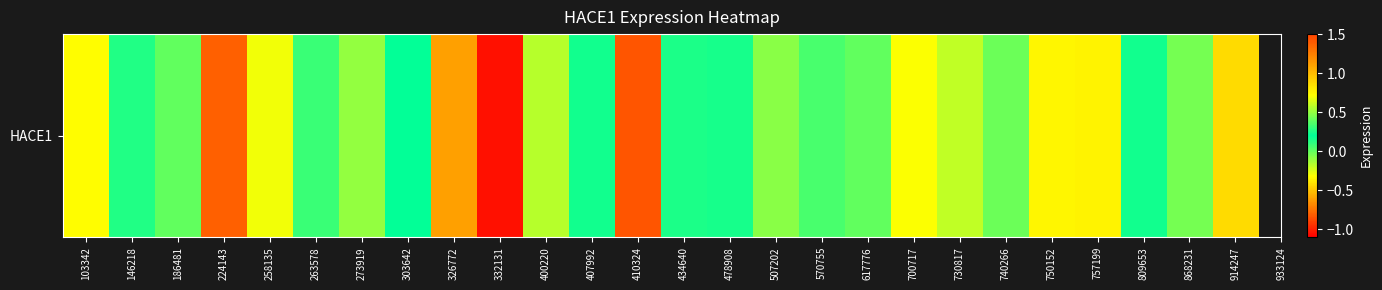

How many positive values are there?

10